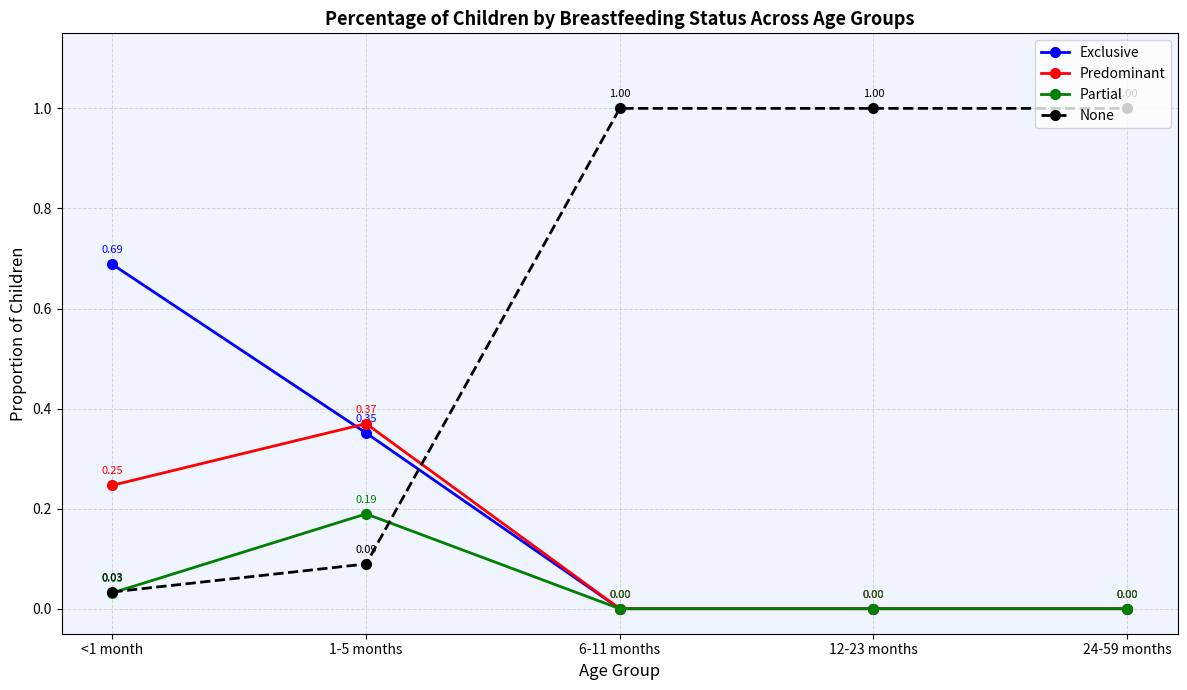

How many intersections are there between Exclusive and None?

1